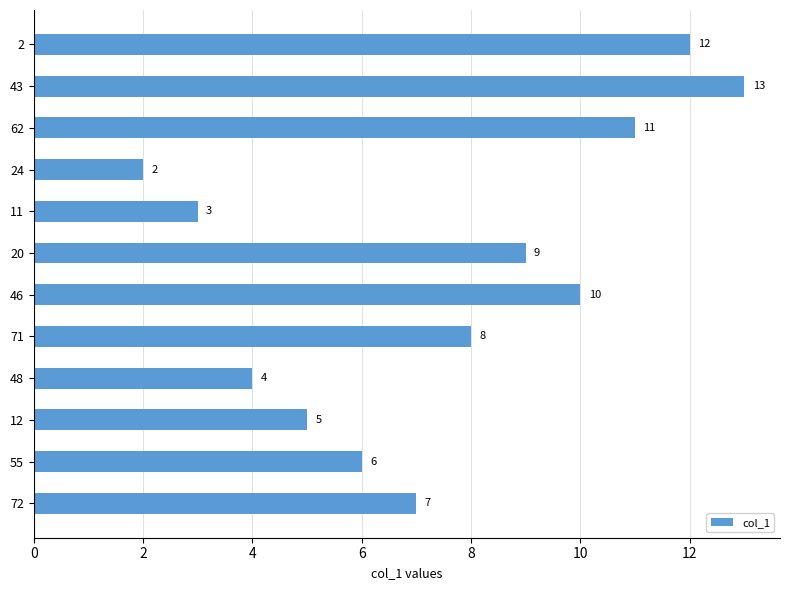

Rank the categories by value from lowest to highest.

24, 11, 48, 12, 55, 72, 71, 20, 46, 62, 2, 43